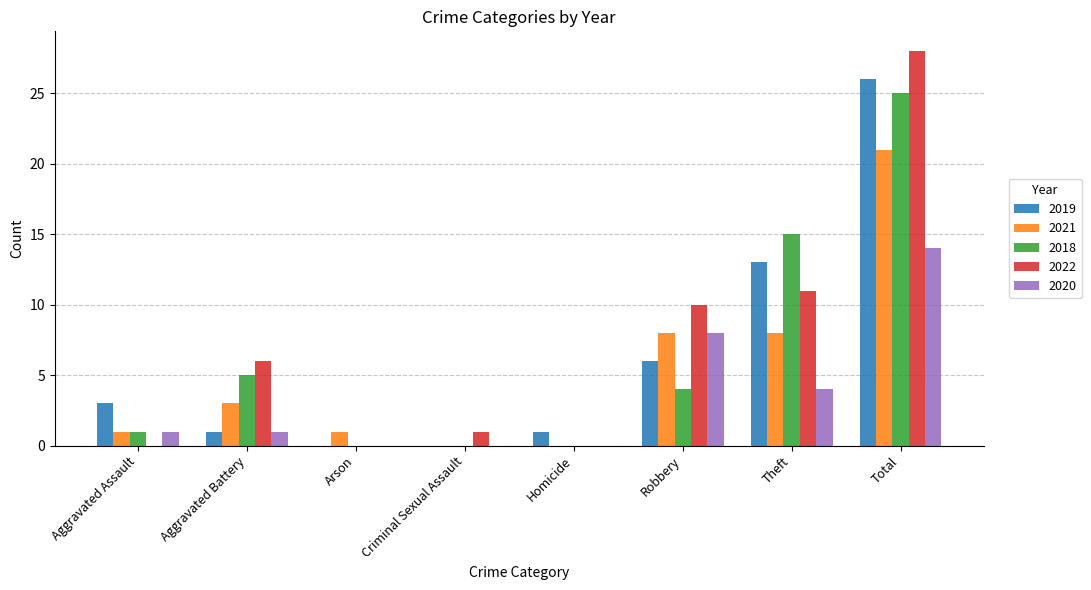

Which series changed the most between Arson and Robbery?

2022